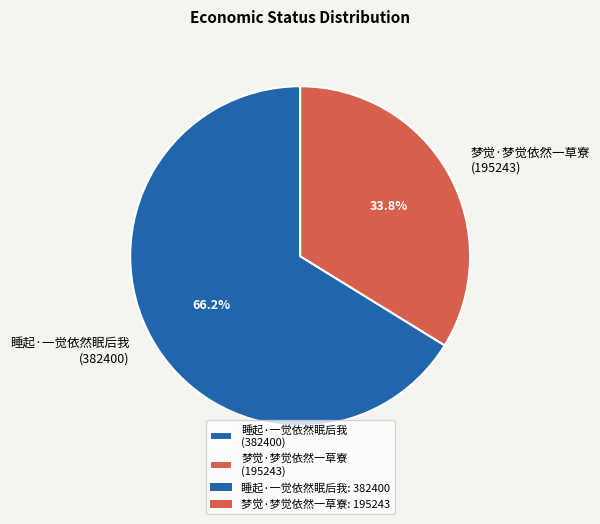

To the nearest percent, what is the average slice percentage?

50%